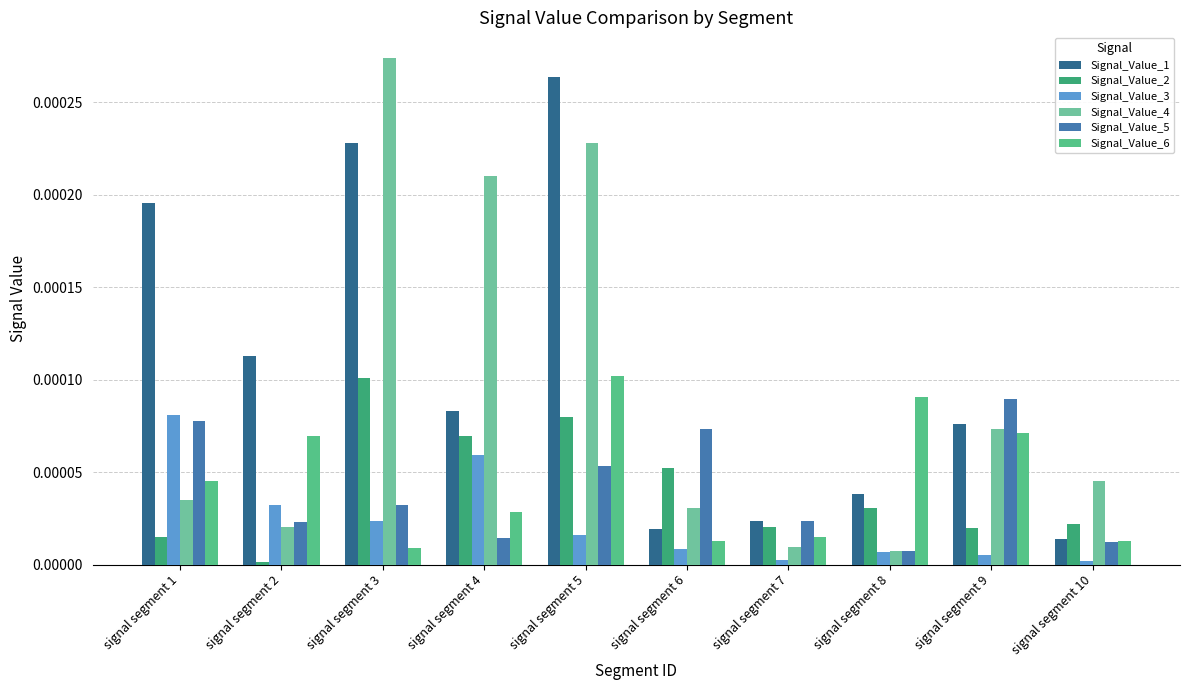

How many data points does each series have?

10